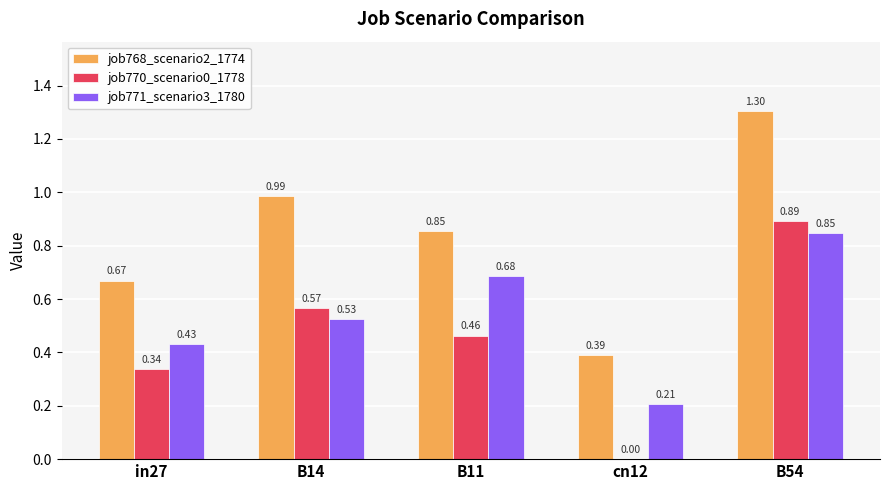

What is the total value across all series at in27?

1.4